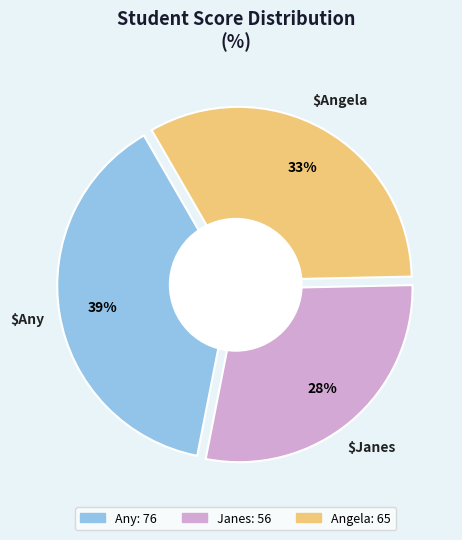

To the nearest percent, what is the difference between the Angela and Janes slice percentages?

5%